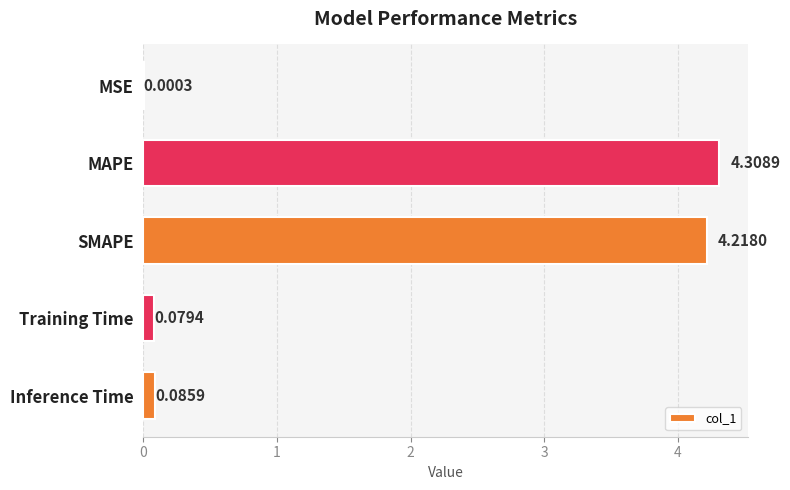

What is the change in value from SMAPE to Inference Time?

-4.1